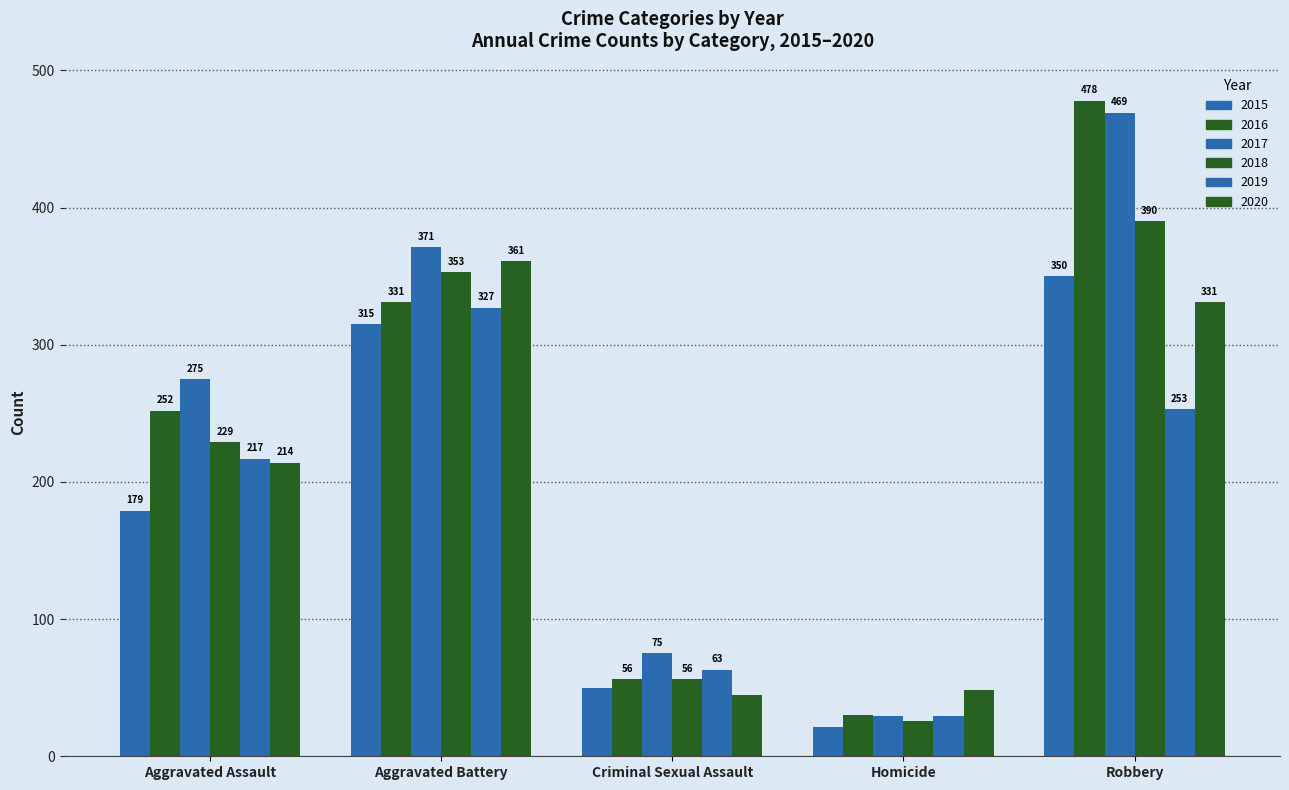

Which has a higher value, Robbery or Homicide?

Robbery